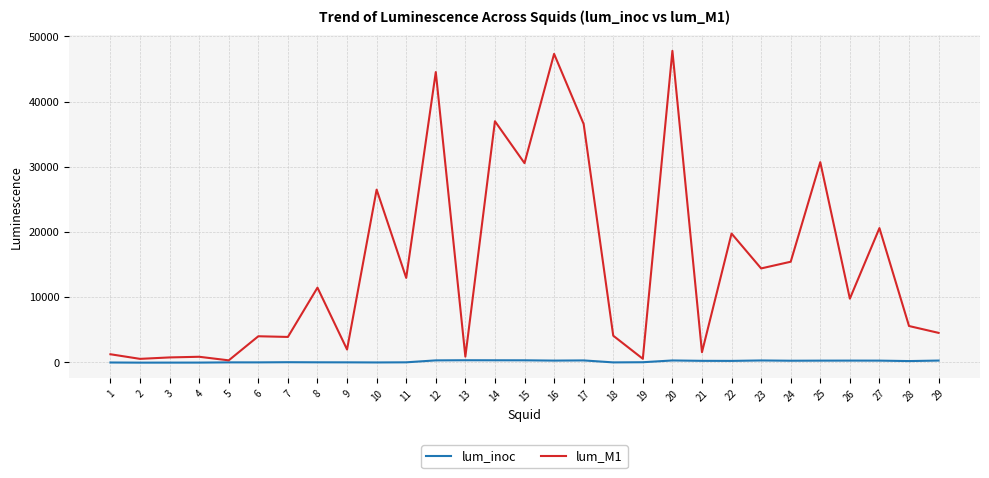

What is the greatest value displayed?

47792